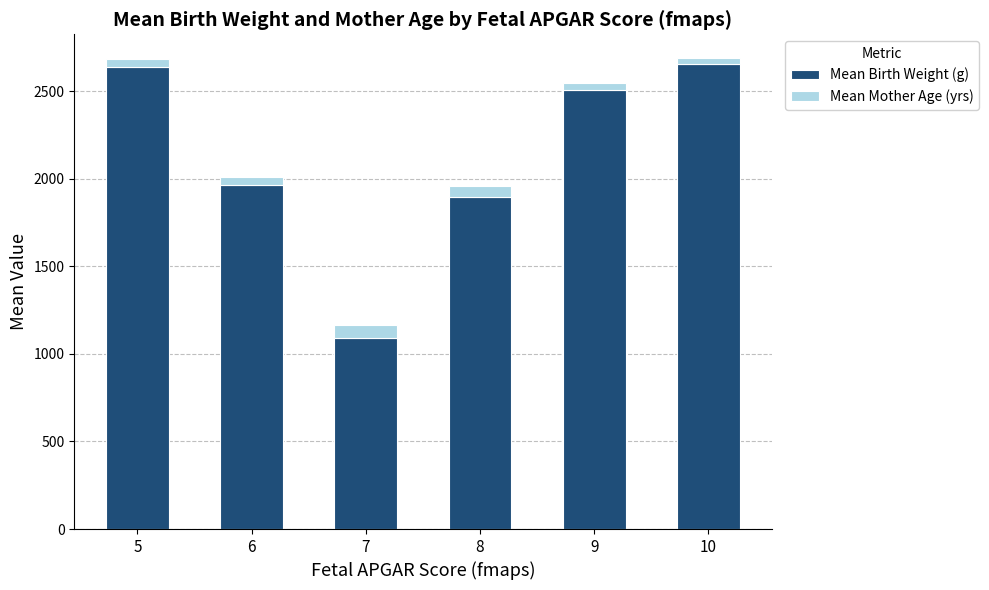

The value of Mean Birth Weight (g) at 9 is 3823.4. True or false?

False